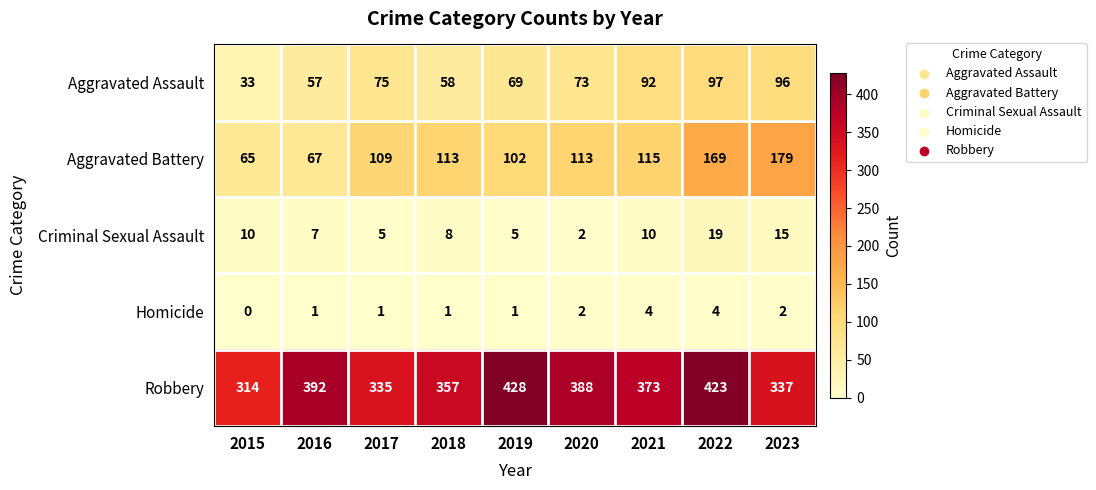

What is the difference between the highest and lowest values at 2022?

419